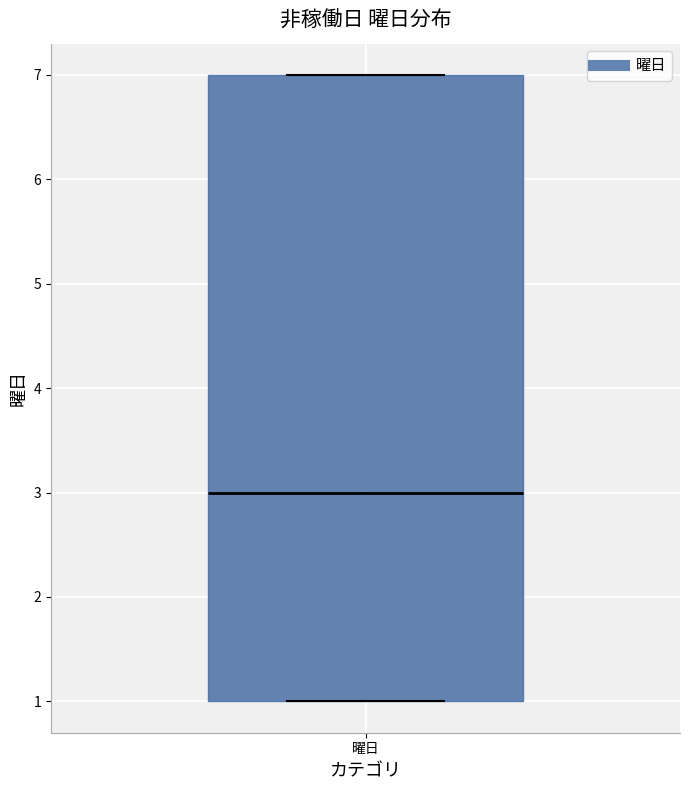

Read this box plot against the y-axis: the position of the median line, the range covered by the box, and the ends of both whiskers. The values are not printed on the chart, so give them approximately, as read against the axis.

median 3, box 1 to 7, whiskers 1 to 7